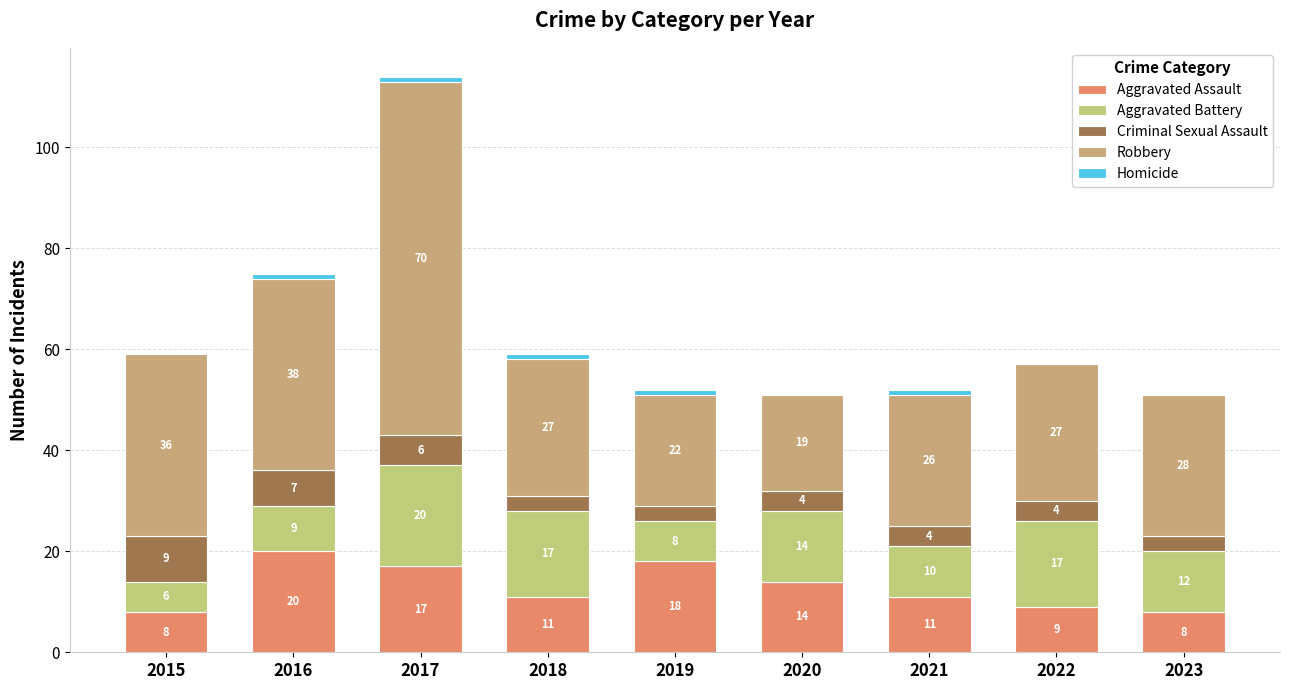

Are the bars grouped side by side (vs. stacked)?

No